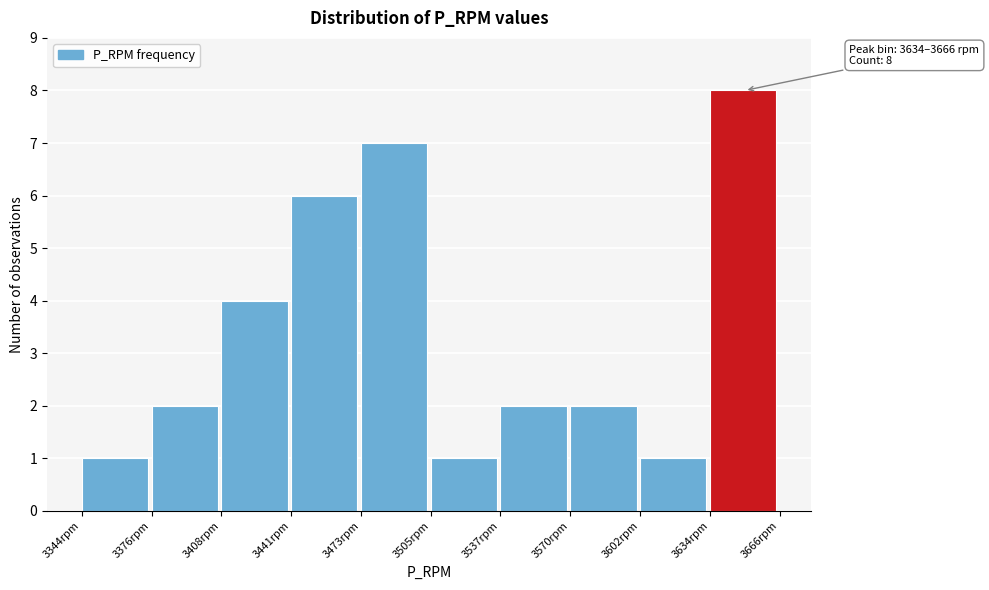

Over which range of the x-axis is the bar tallest?

3635 to 3665